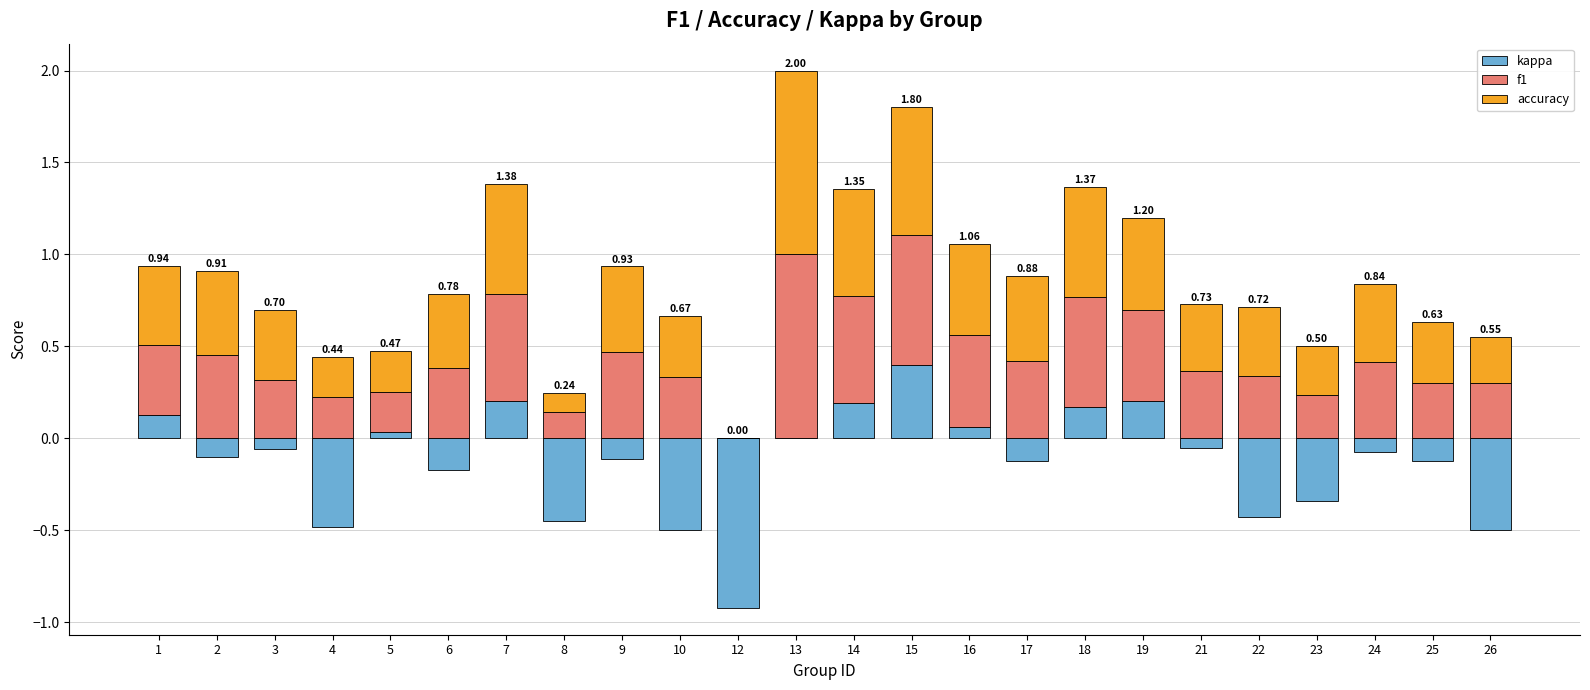

The kappa series shows -0.1 at 17. True or false?

True